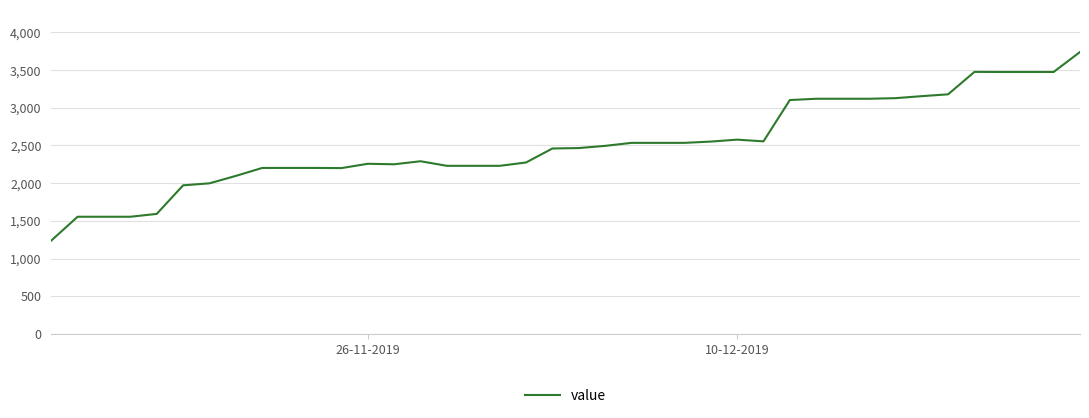

Count the number of categories in the chart.

40